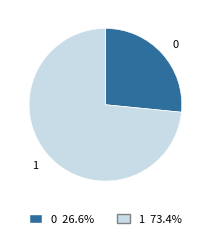

What is the ratio of the value at 1 to the value at 0?

2.8